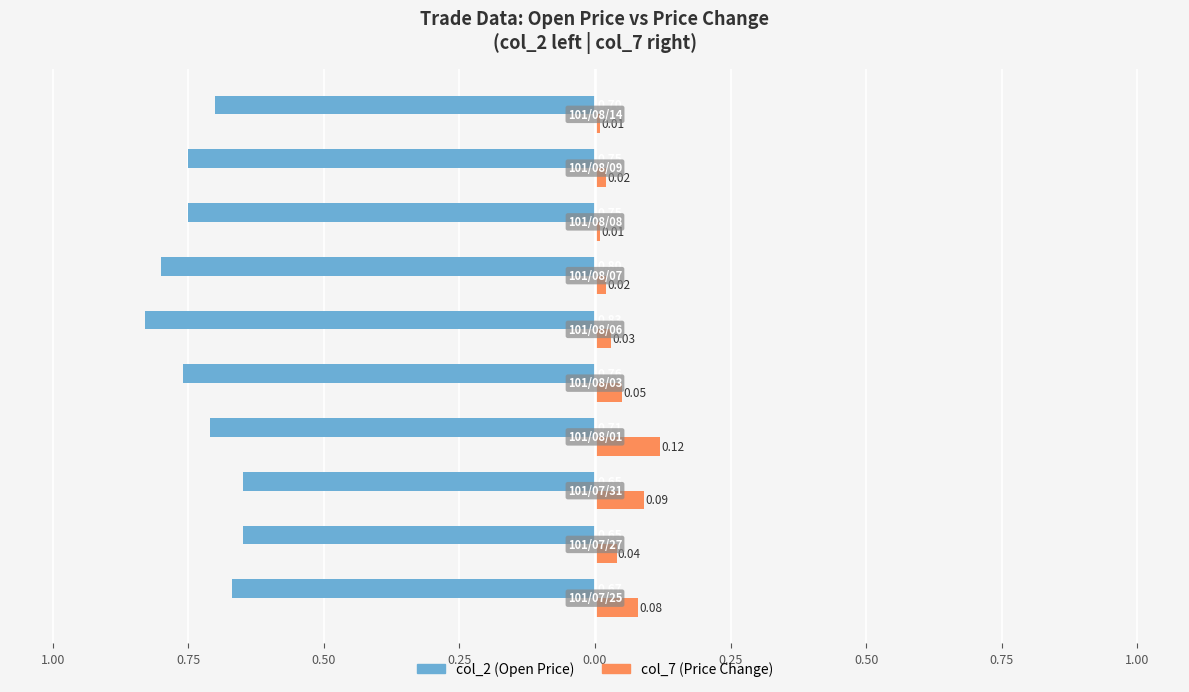

What are all the series names shown in the legend?

col_2 (Open Price), col_7 (Price Change)